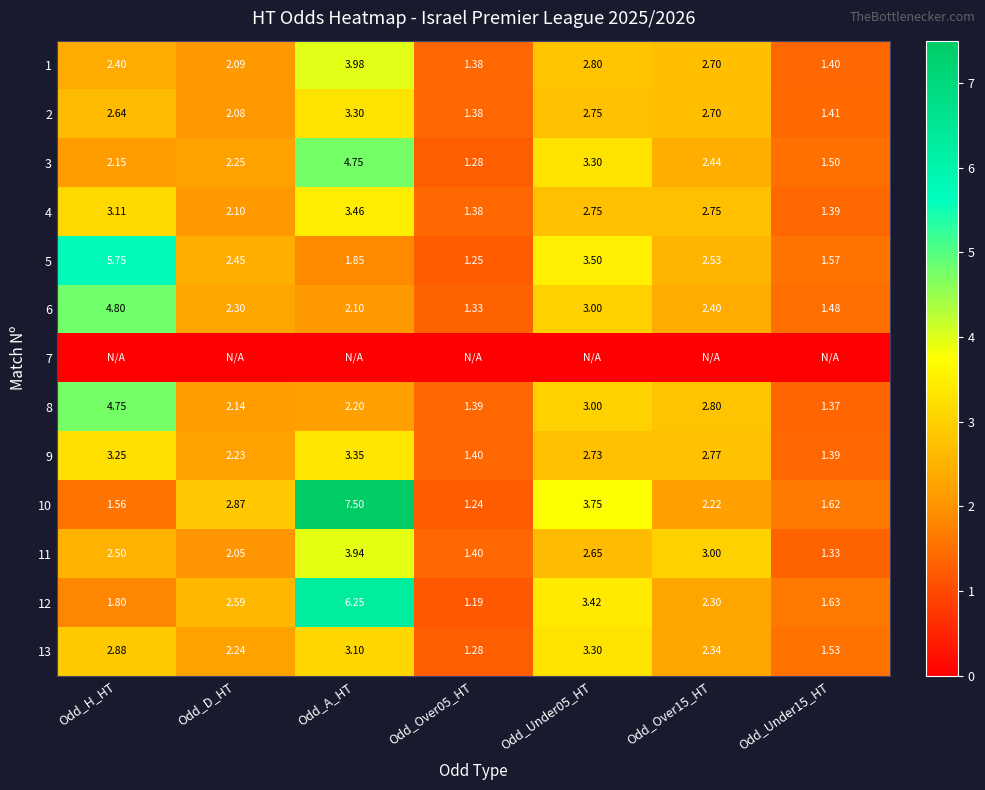

Which label corresponds to the smallest value in the chart?

Odd_H_HT